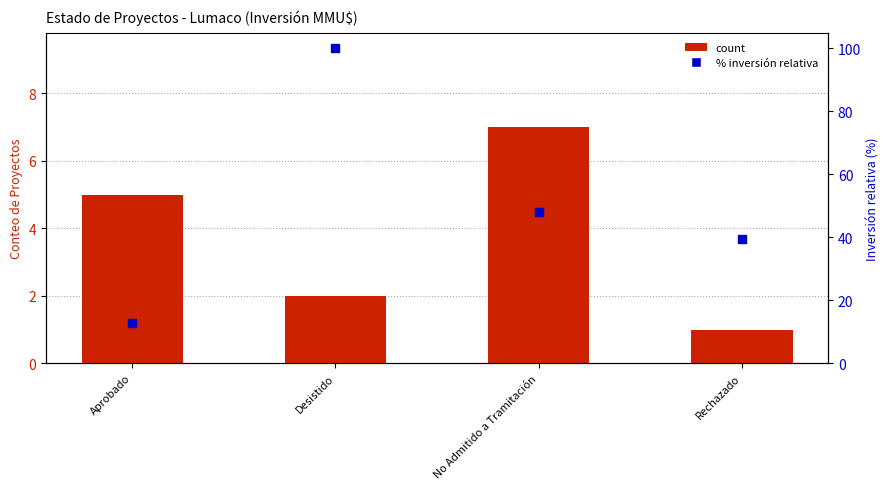

Which series has the largest Y range (max minus min)?

% Inversión relativa